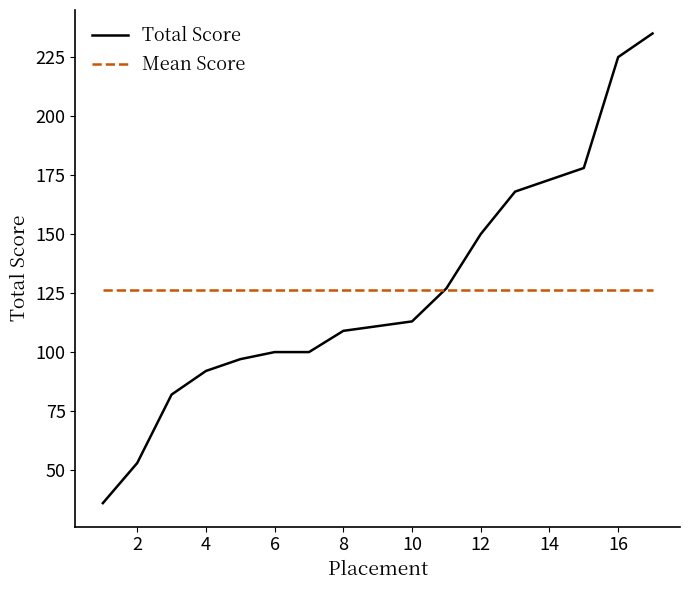

What is the difference between the second highest and minimum values in the Total Score series?

189.0